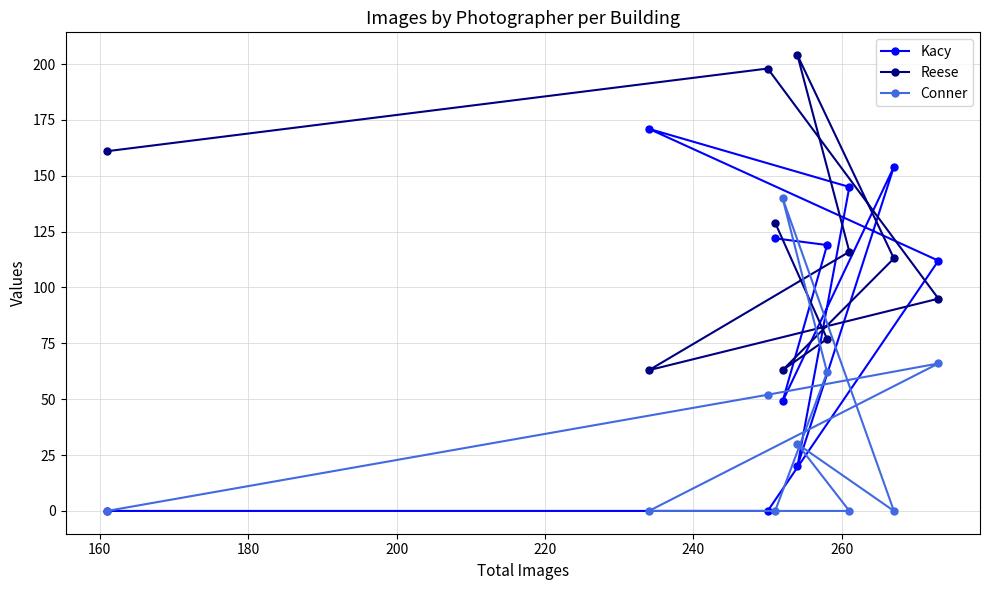

How many lines are shown in the chart?

3